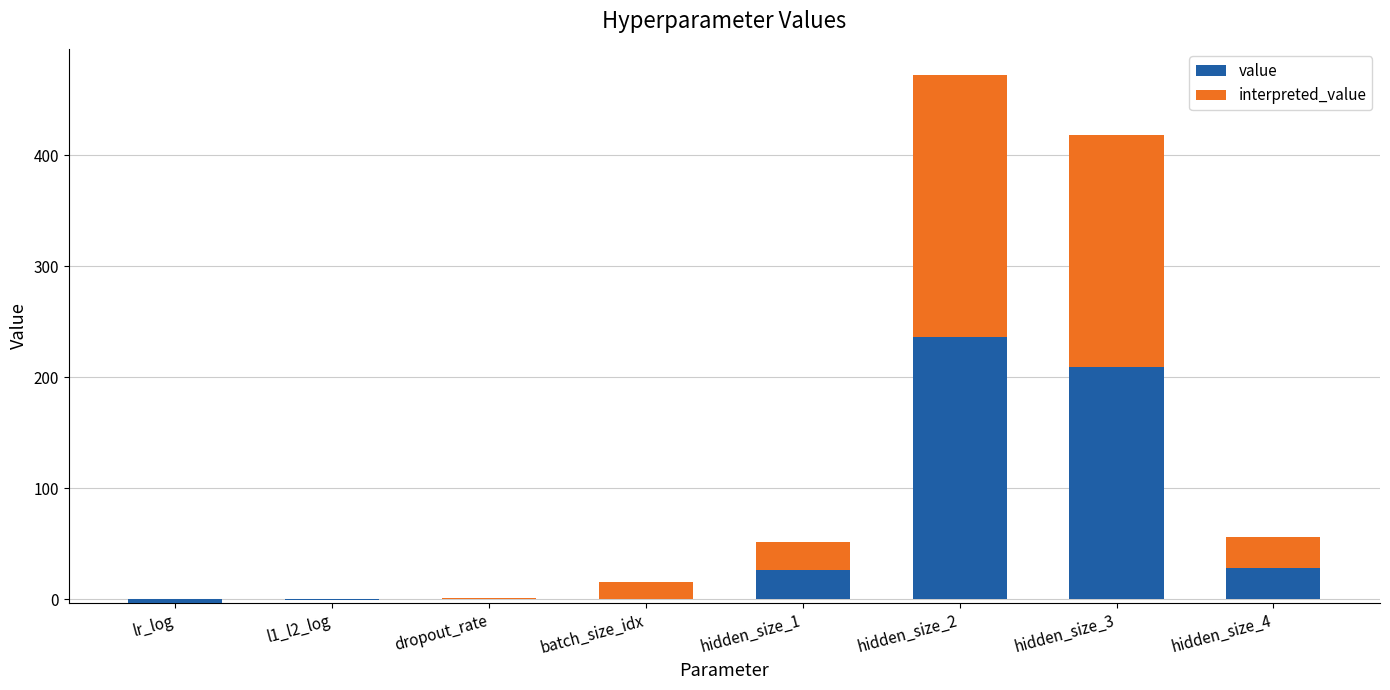

At how many categories does at least one series exceed 11?

5